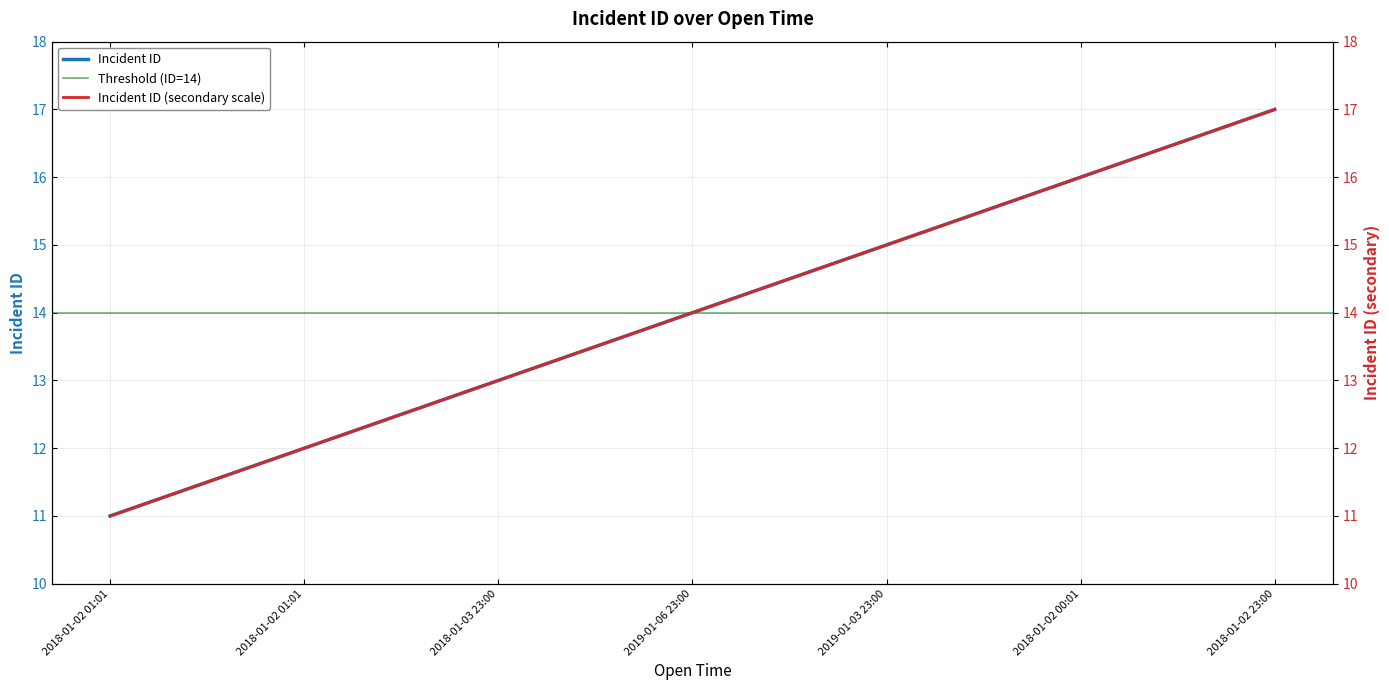

Count the number of values greater than 14.

3